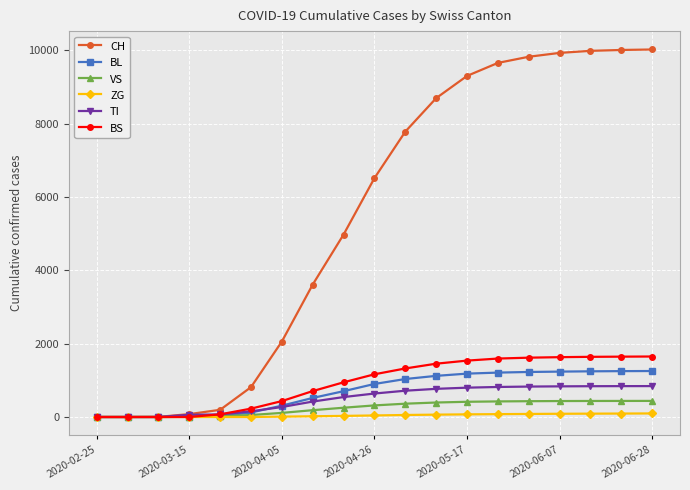

At how many categories does at least one series exceed 5708?

10